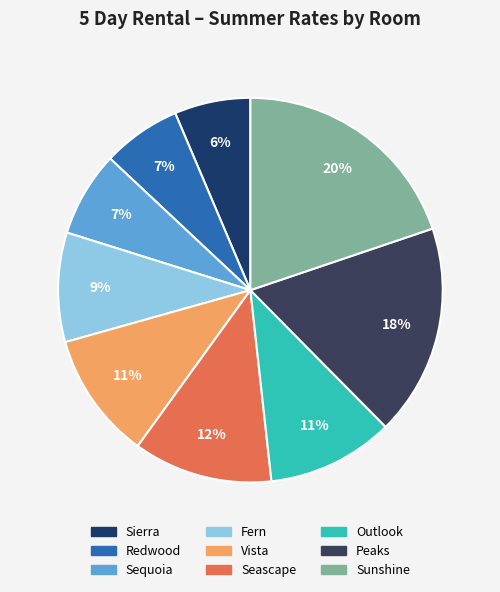

To the nearest percent, what is the average slice percentage?

11%